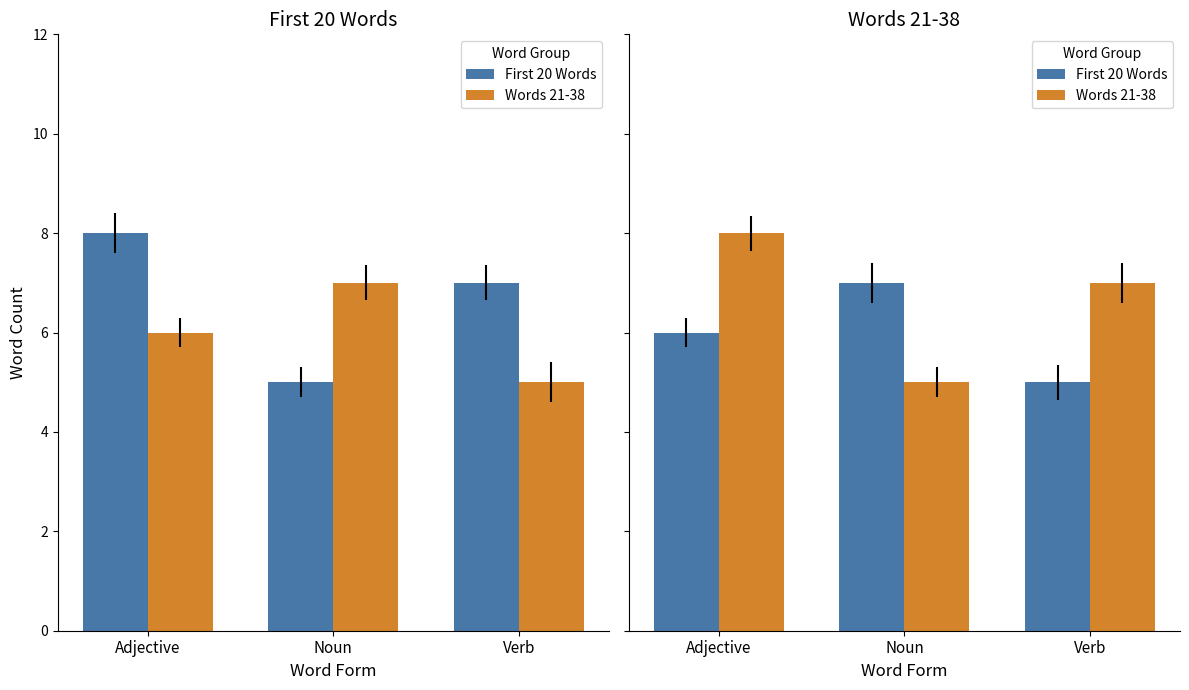

What is the sum of the First 20 Words values at Adjective and Noun?

13